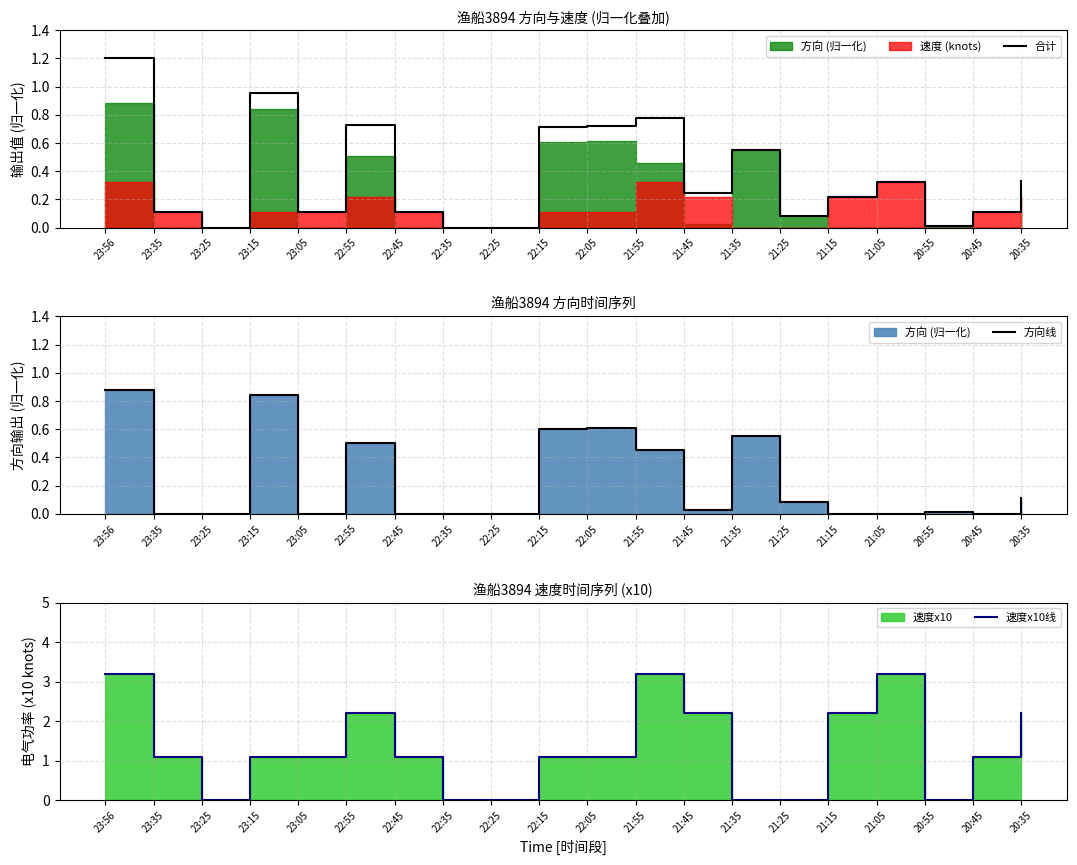

The 速度x10线 series shows 3.2 at 21:55. True or false?

True